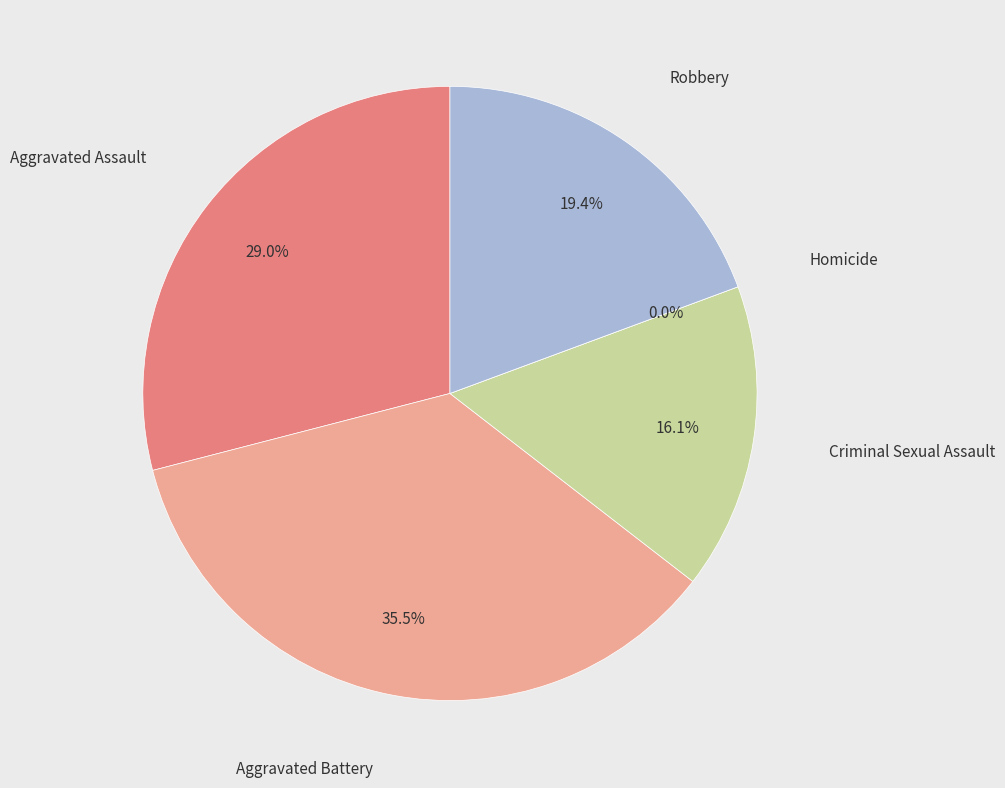

Does any single category account for the majority?

No